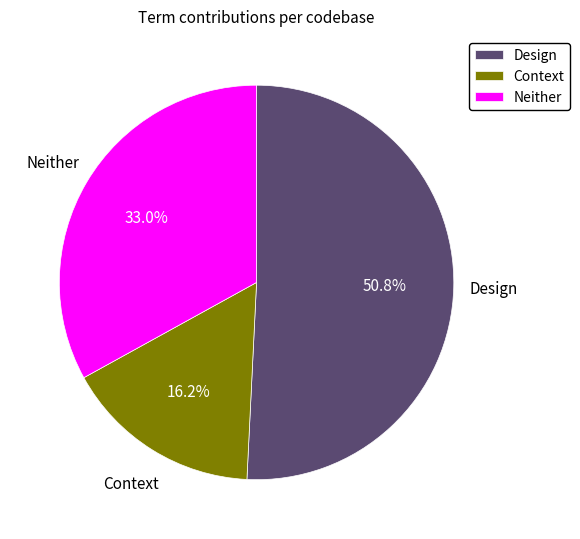

To the nearest percent, what is the average slice percentage?

33%